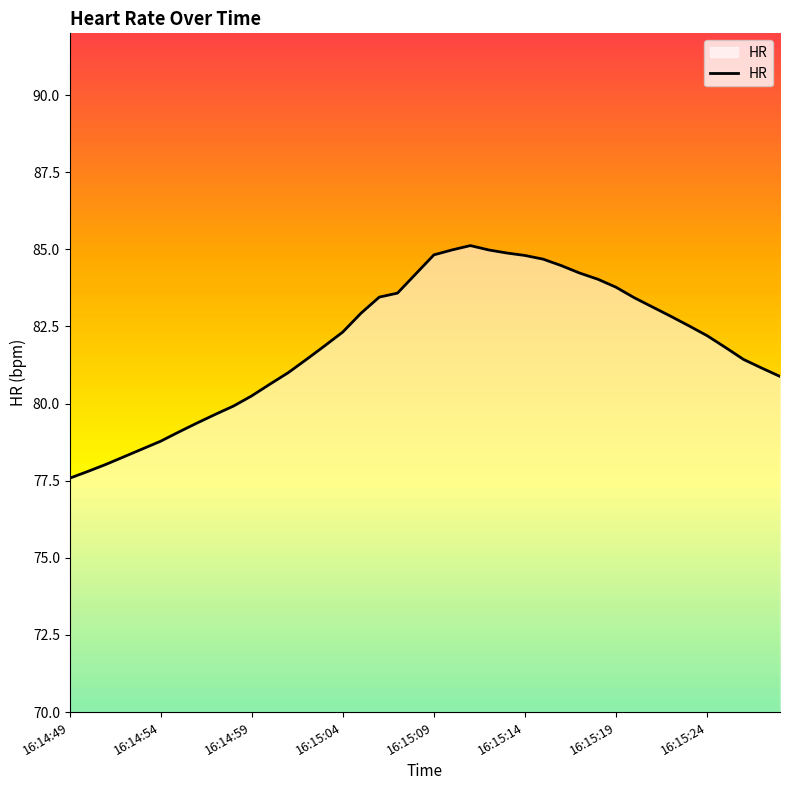

What is the smallest value displayed?

77.6